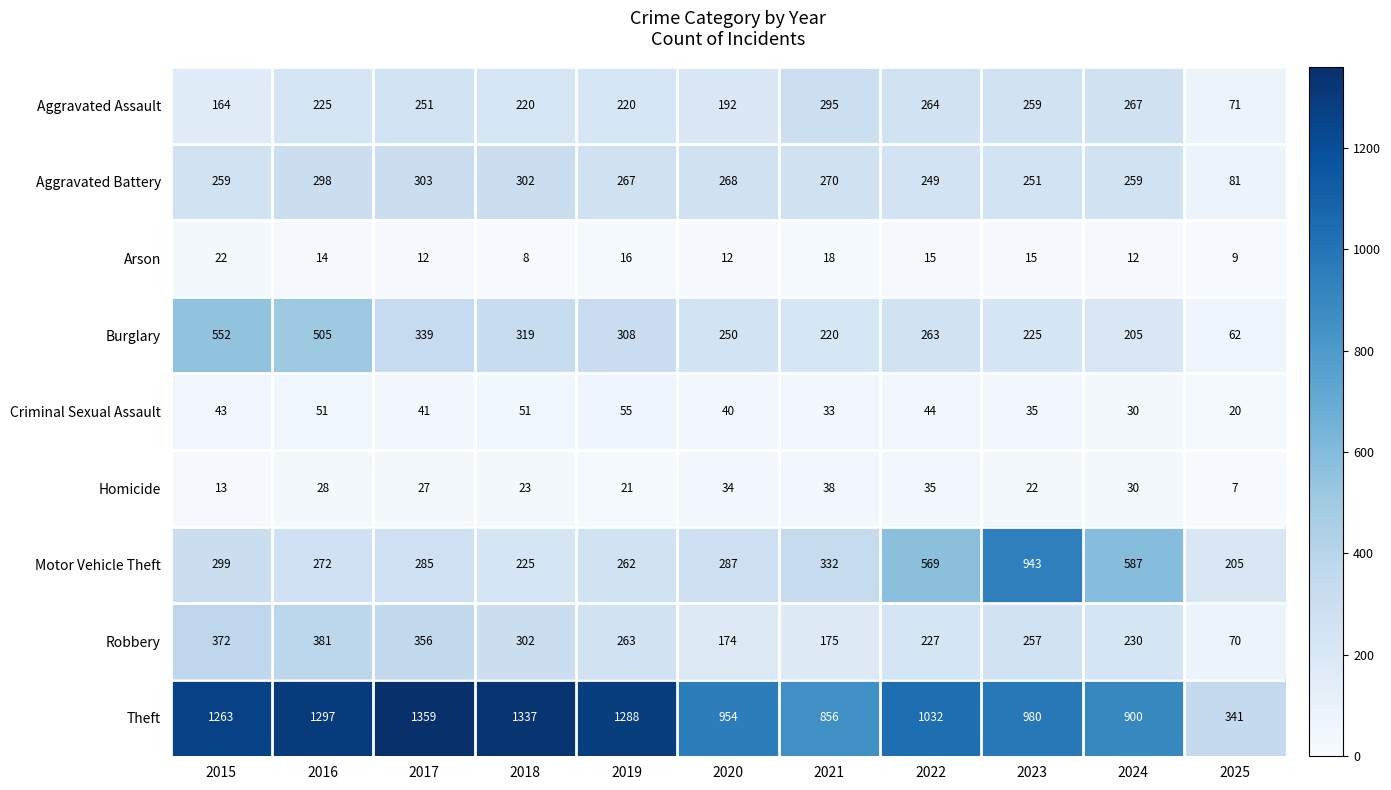

What is the total value across all series at 2022?

2698